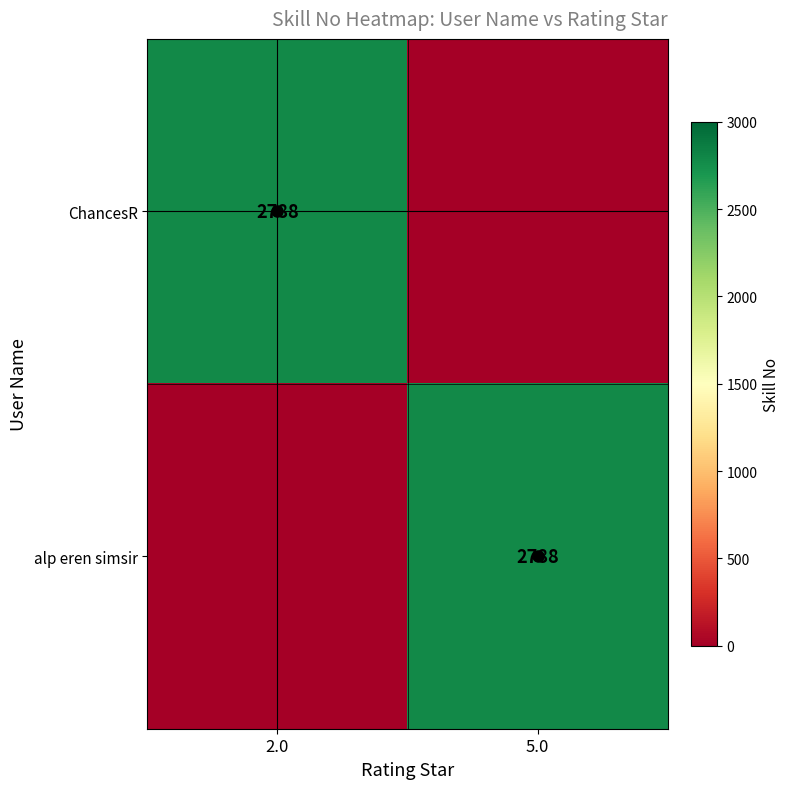

The value of alp eren simsir at 5.0 is 4711. True or false?

False